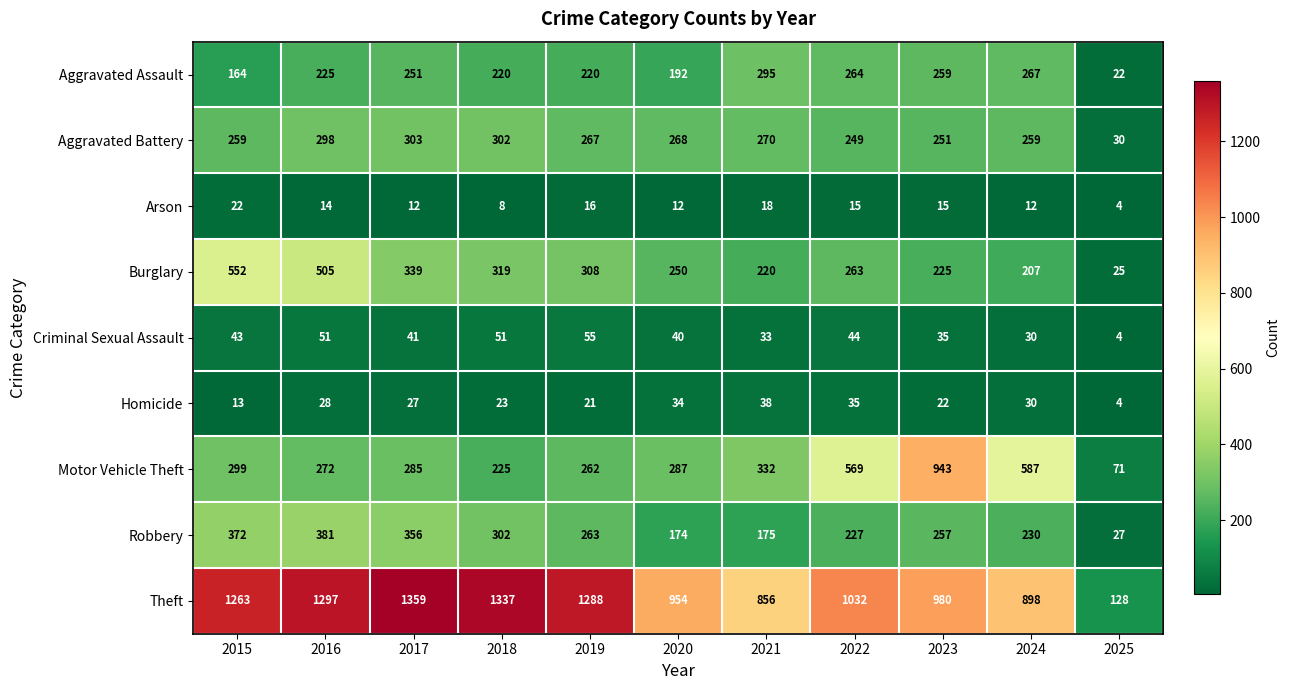

True or false: Aggravated Assault has a value of 74 at 2019.

False